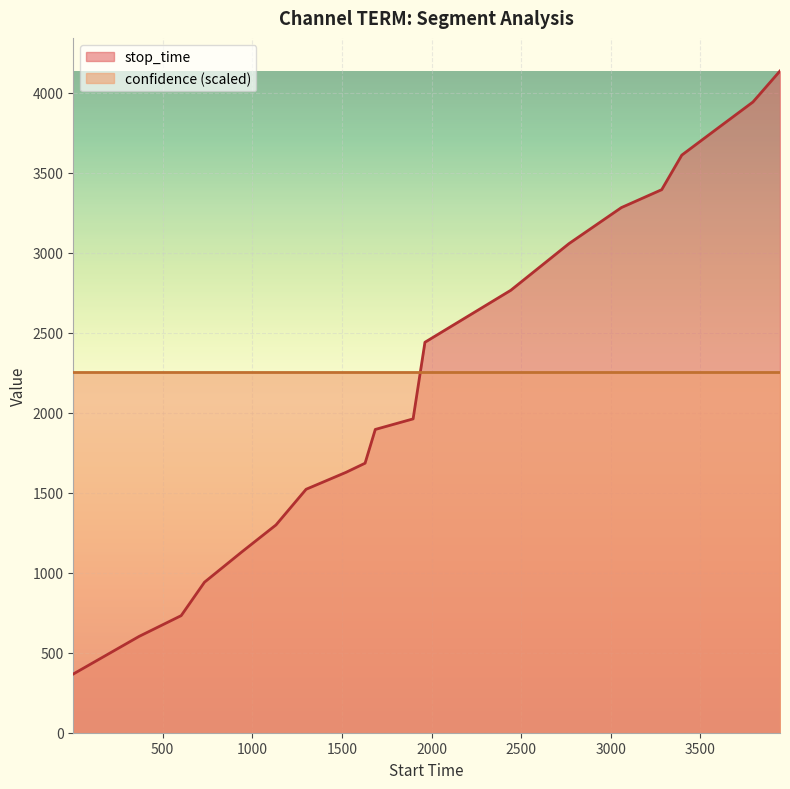

The value at 1963 is 2441. True or false?

True